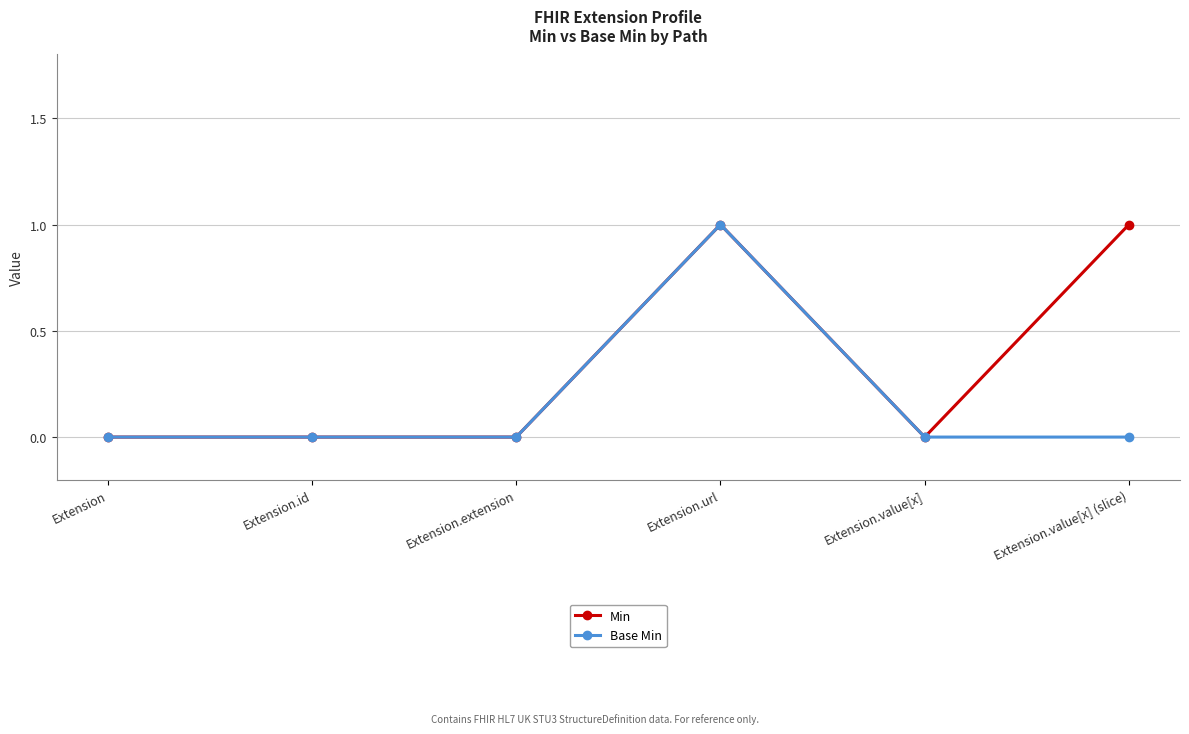

True or false: Base Min has a value of 0 at Extension.extension.

True